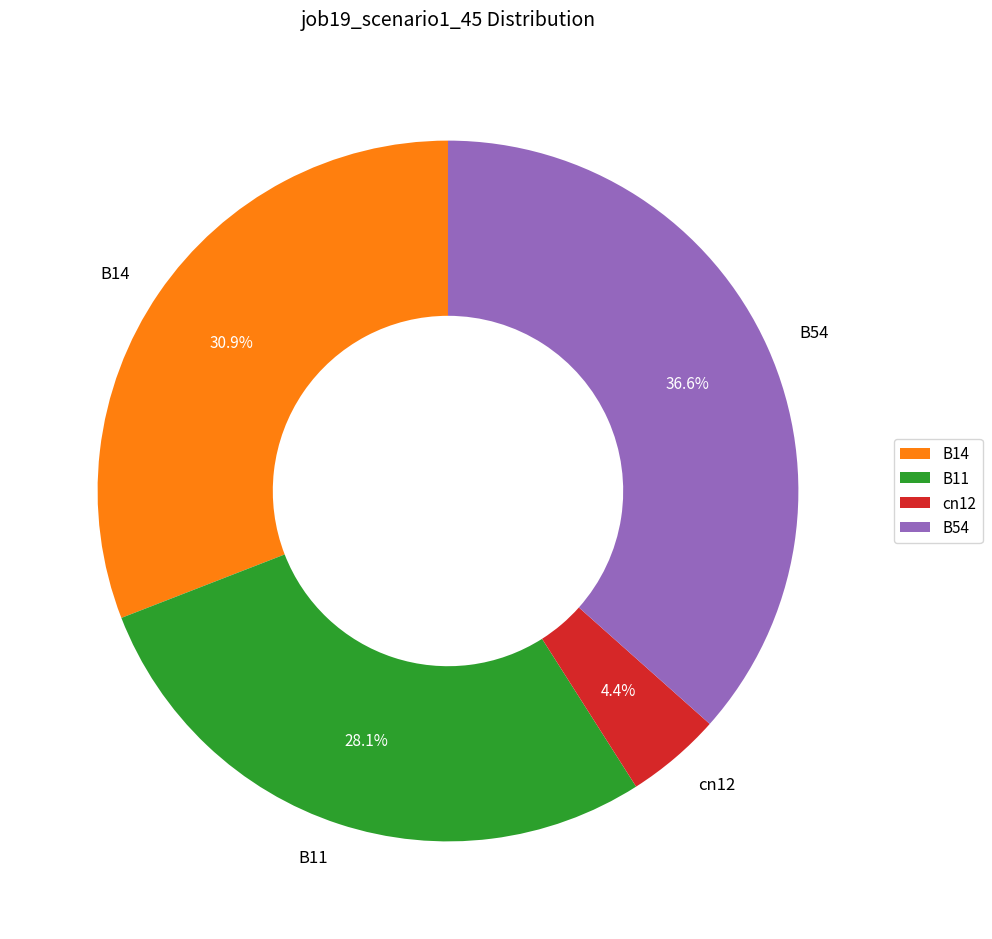

Between B11 and cn12, which is larger?

B11